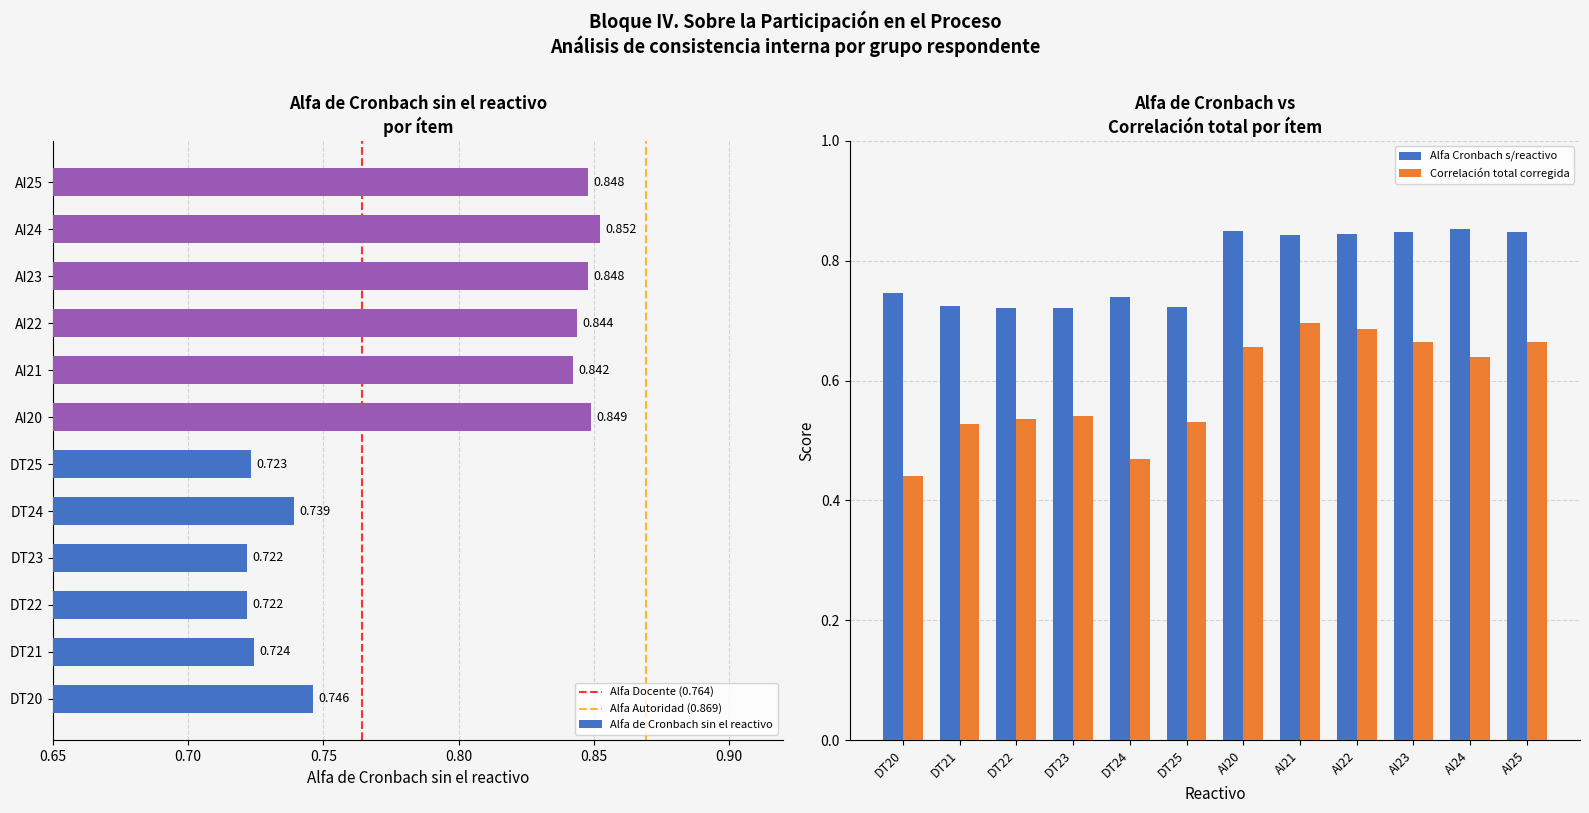

List the labels in order of Correlacion total de elementos corregida value, largest first.

AI21, AI22, AI23, AI25, AI20, AI24, DT23, DT22, DT25, DT21, DT24, DT20